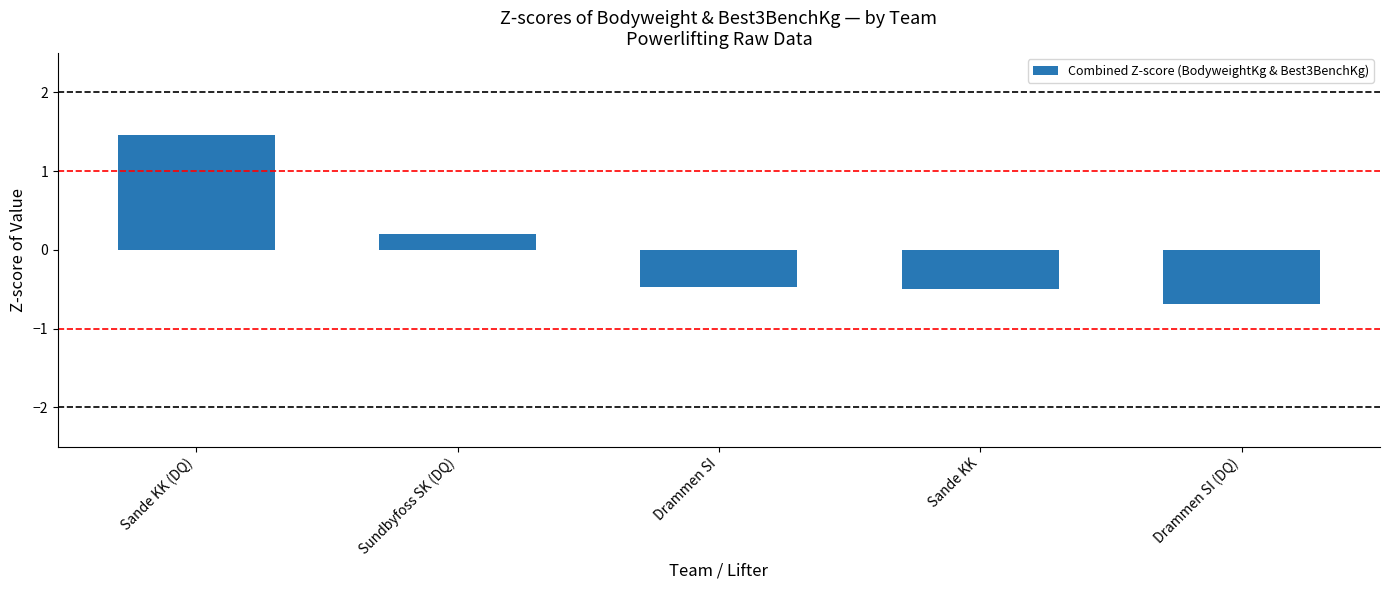

What is the difference between the maximum and second lowest values?

2.0